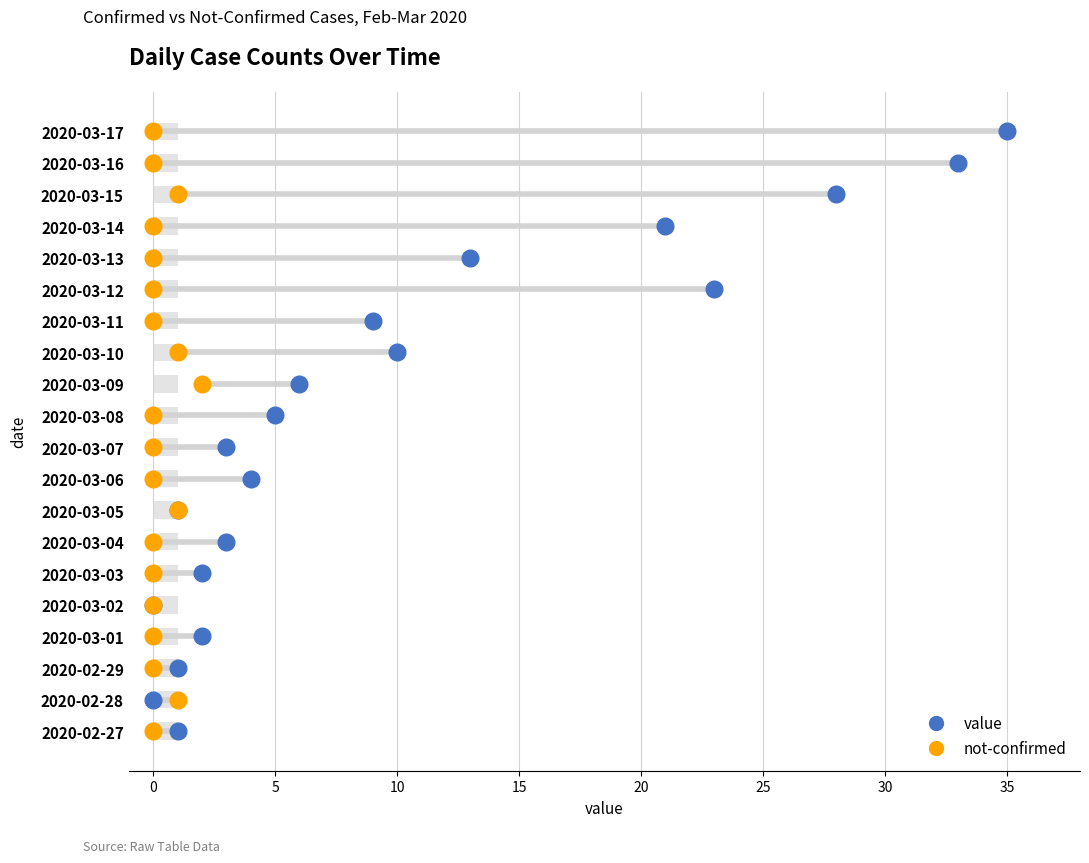

Which series has the largest total across all categories?

value